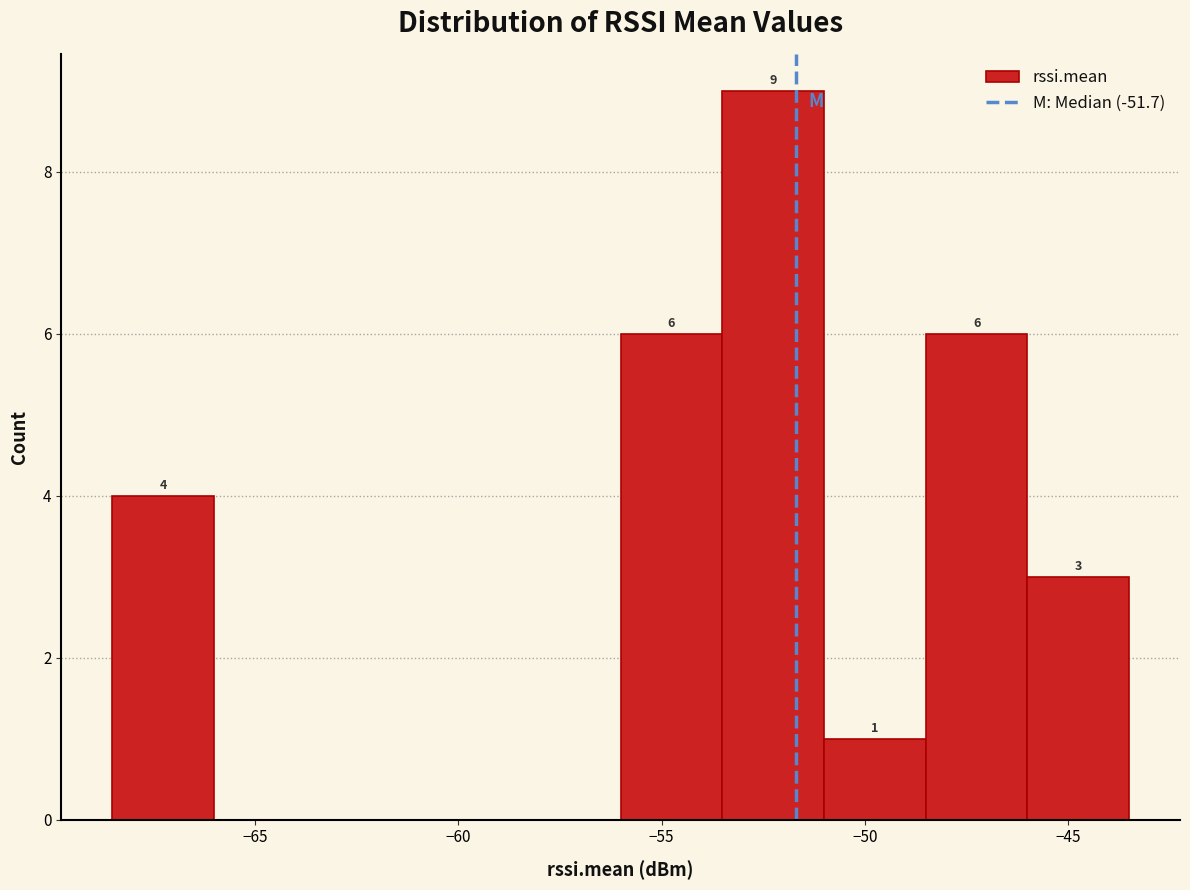

Which range on the x-axis has the tallest bar?

-53.5 to -51.0